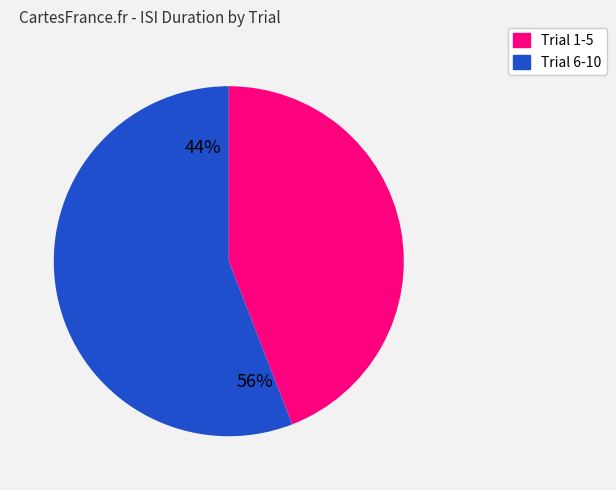

Is there any slice that represents more than half of the pie?

Yes